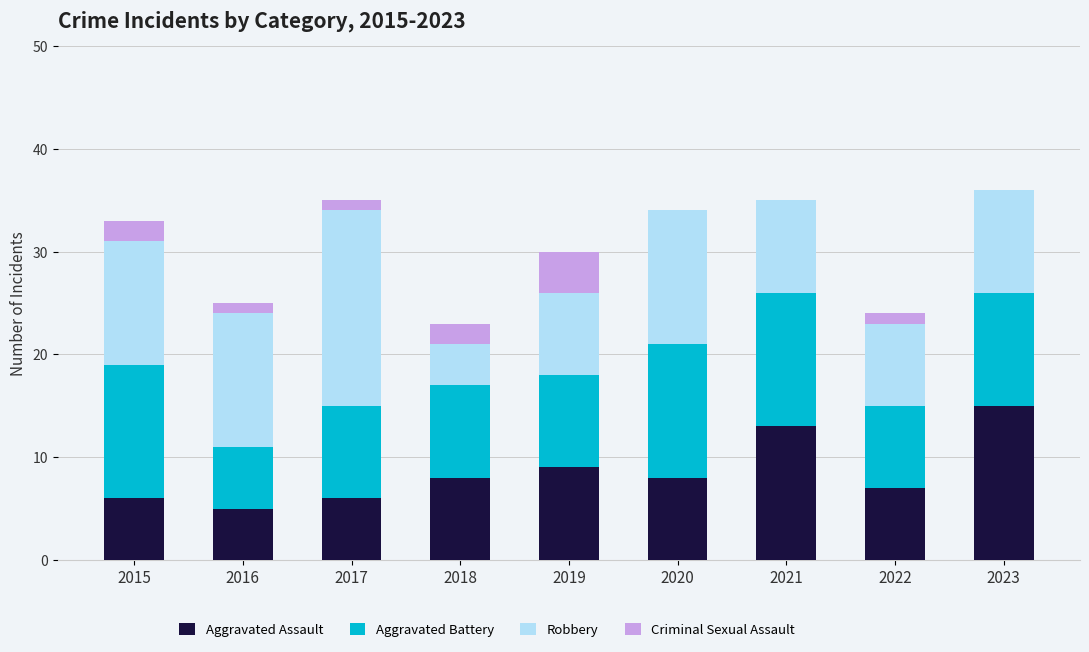

What is the total value across all series at 2018?

23